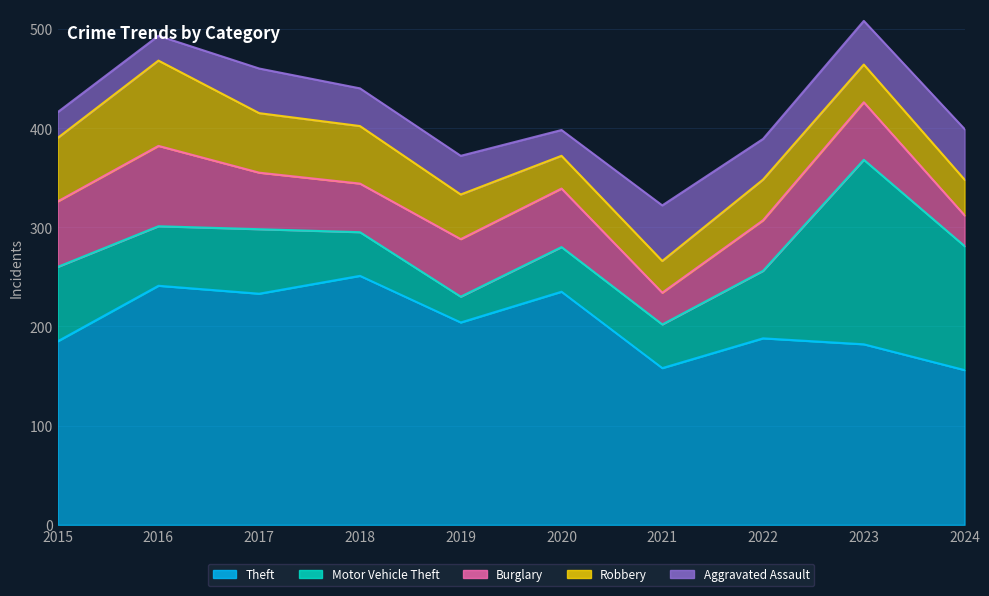

How many lines are shown in the chart?

5